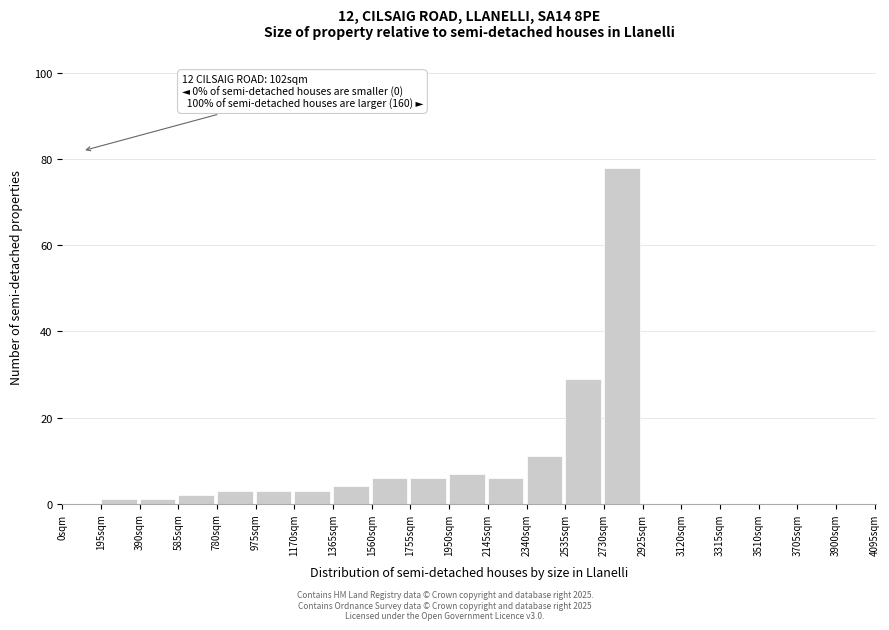

Over which range of the x-axis is the bar tallest?

2730 to 2925